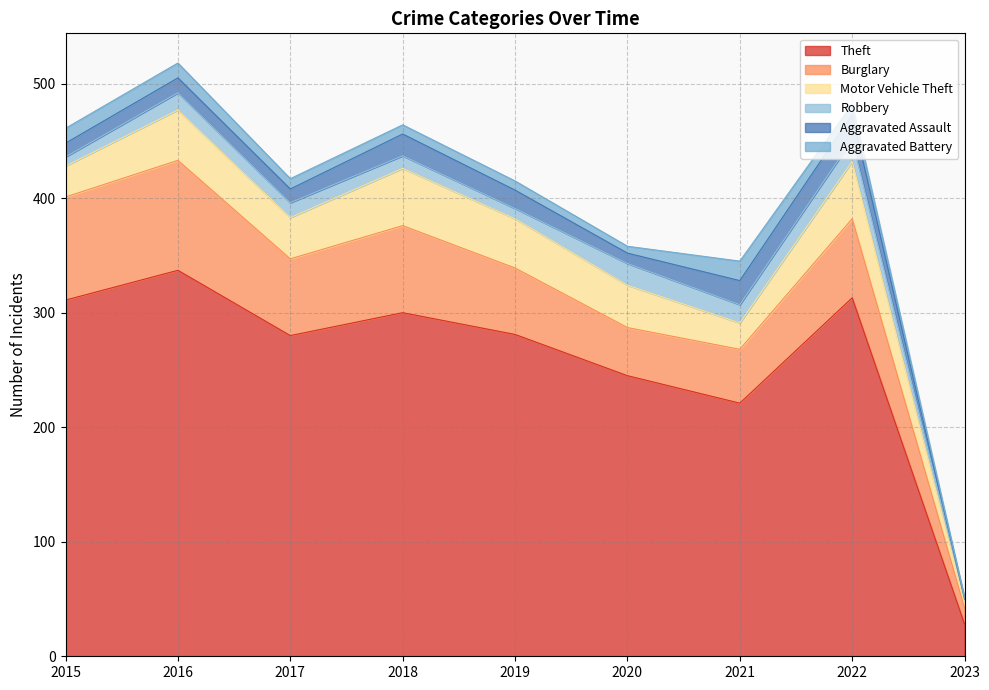

Between 2017 and 2019, which is larger?

2019